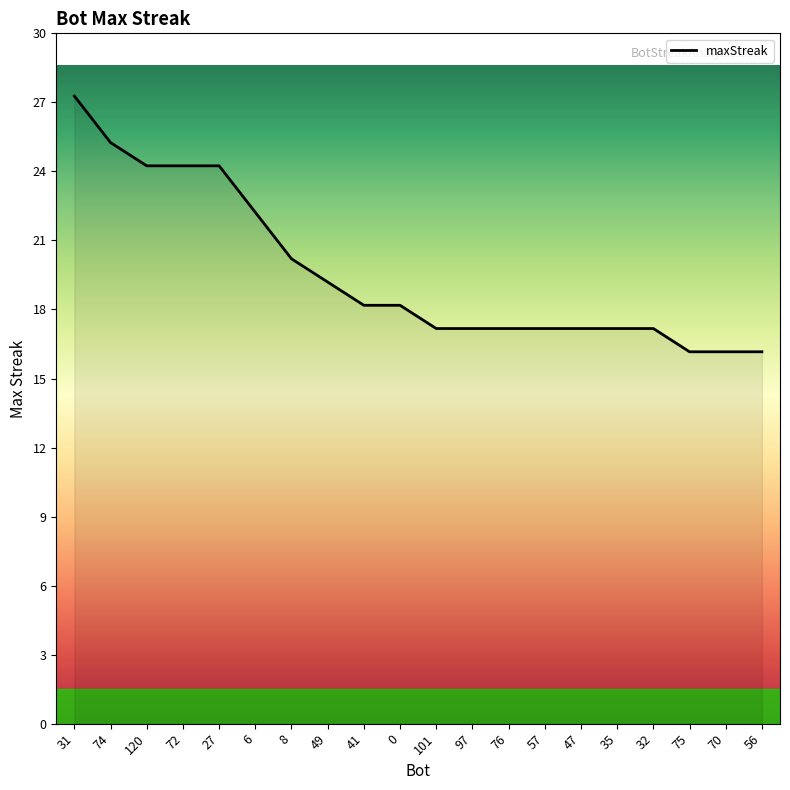

Is this an area chart (filled region under the line)?

Yes